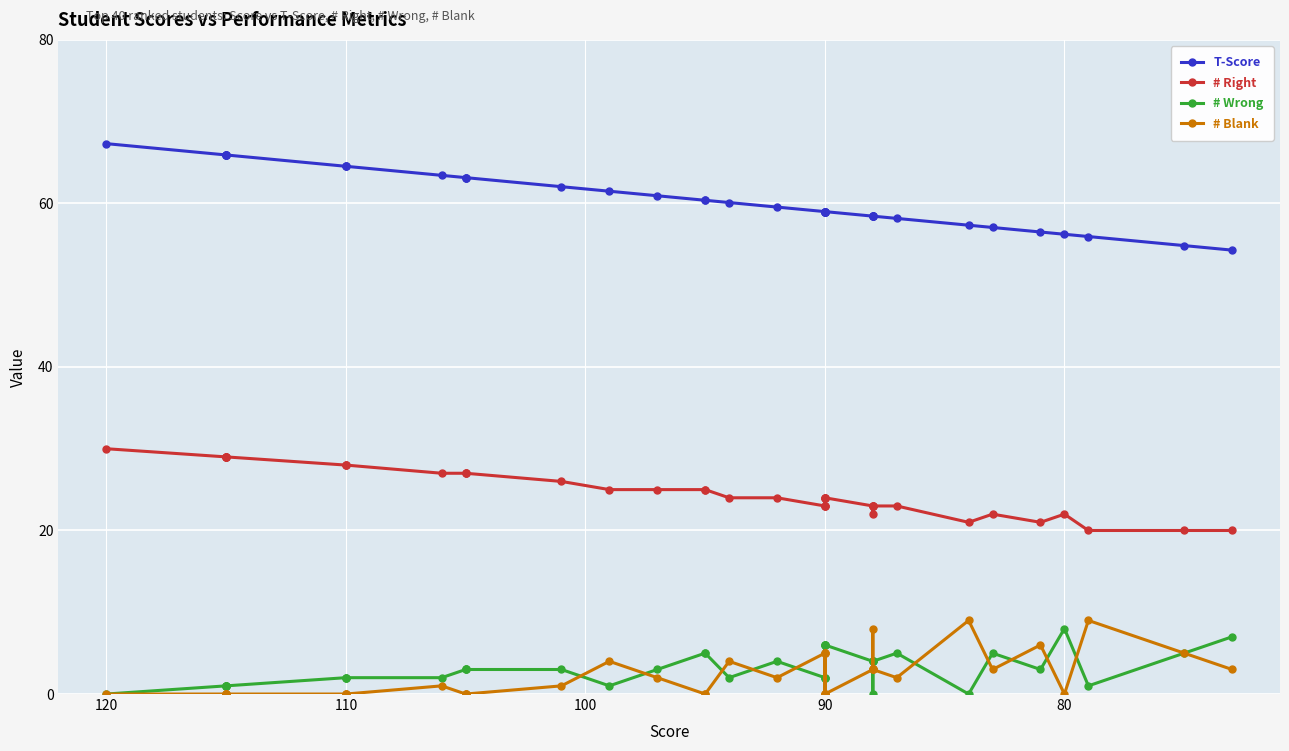

How many data points does each series have?

40